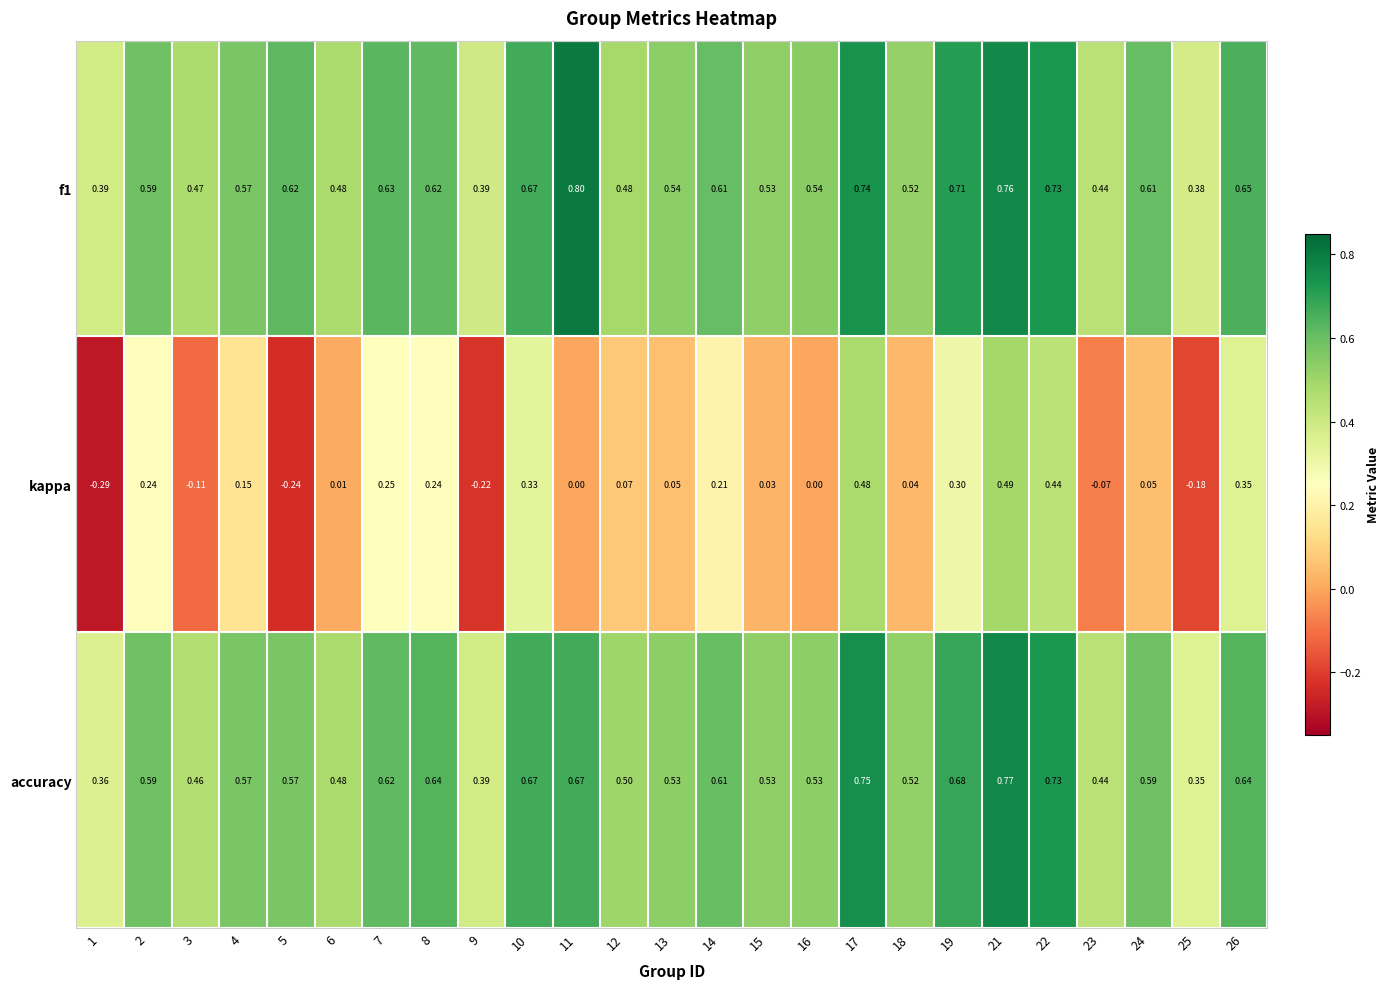

Between 7 and 14, which series saw the biggest shift?

kappa